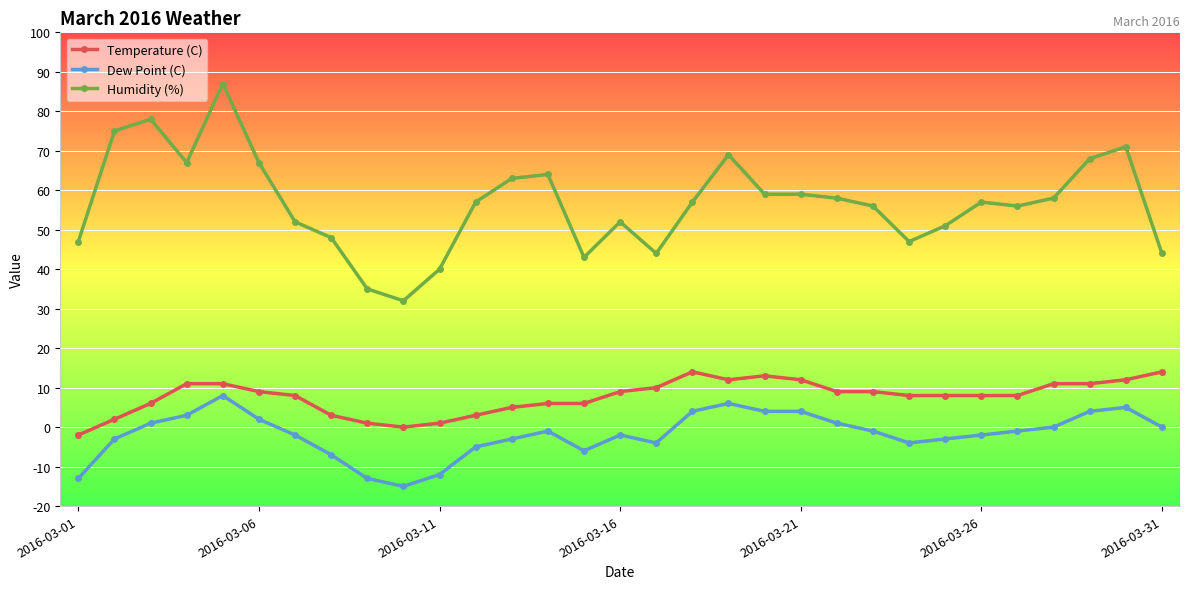

What is the highest value of the Humidity (%) series?

87